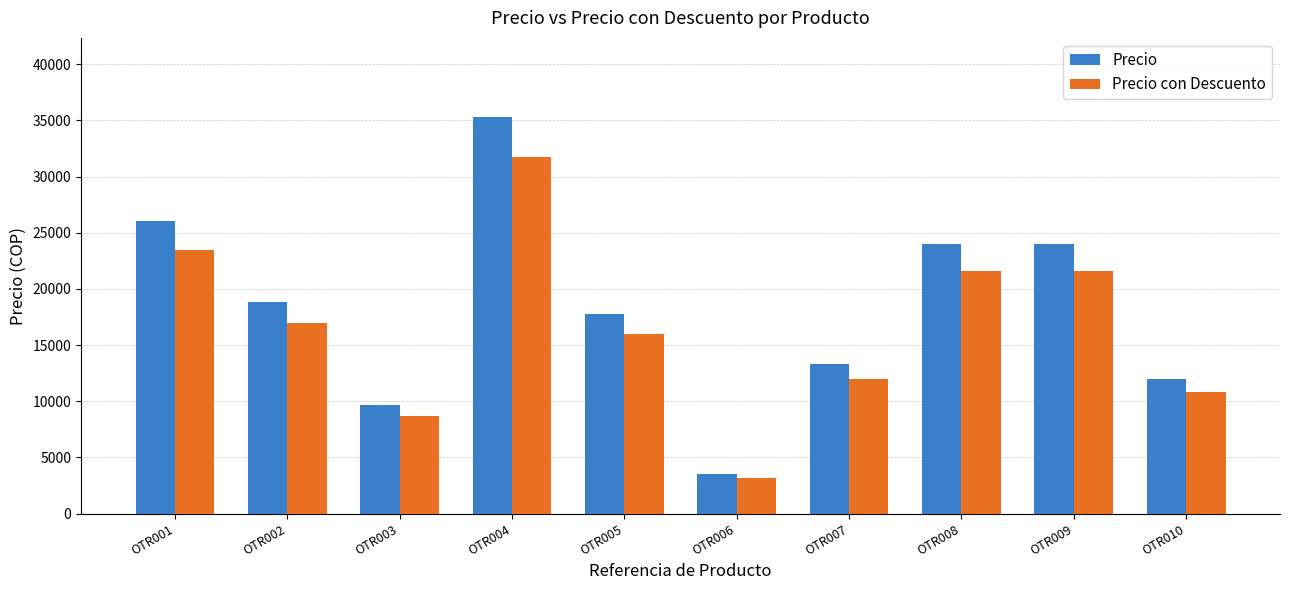

The Precio con Descuento series shows 7799.1 at OTR007. True or false?

False